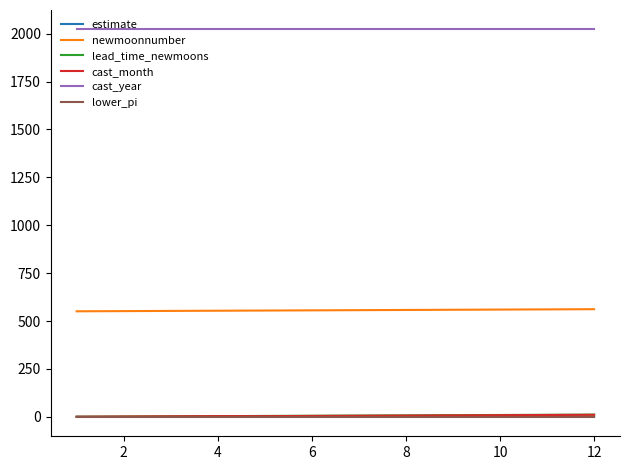

True or false: lower_pi and lead_time_newmoons intersect in this chart.

False